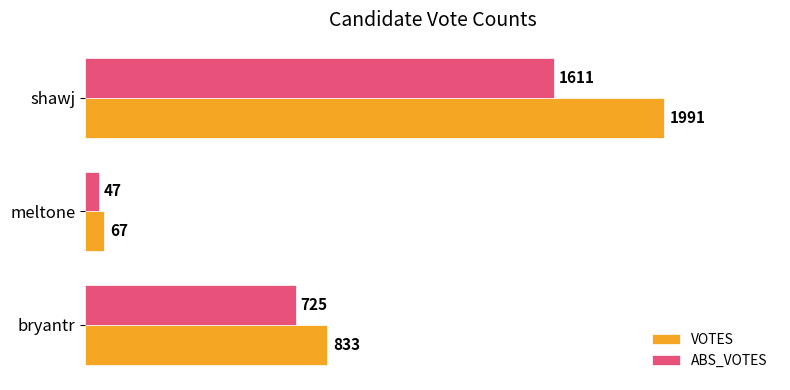

At which category is the sum across all series the highest?

shawj